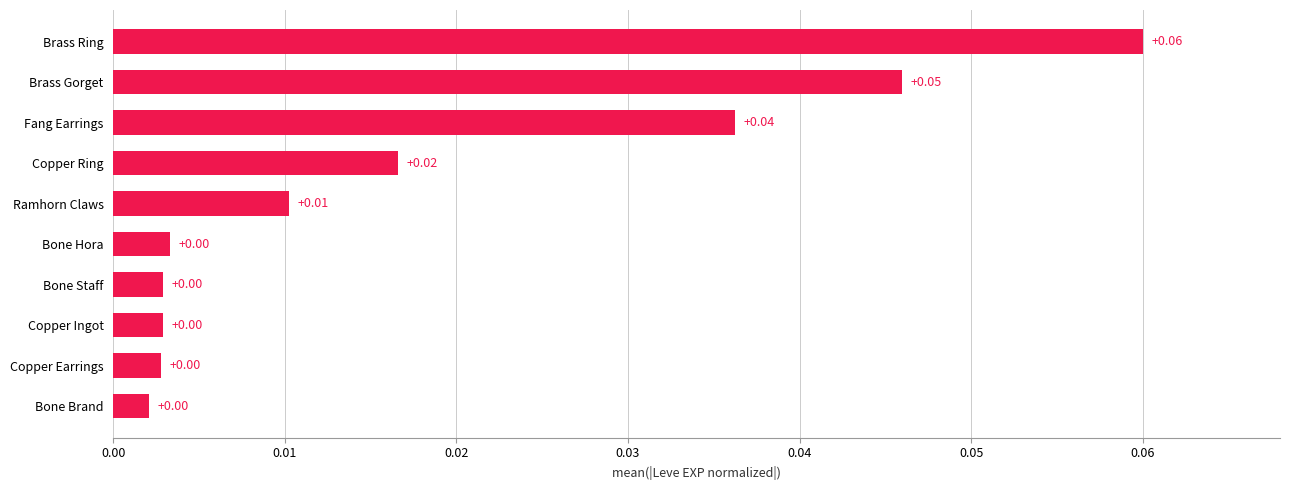

Which label corresponds to the largest value in the chart?

Brass Ring